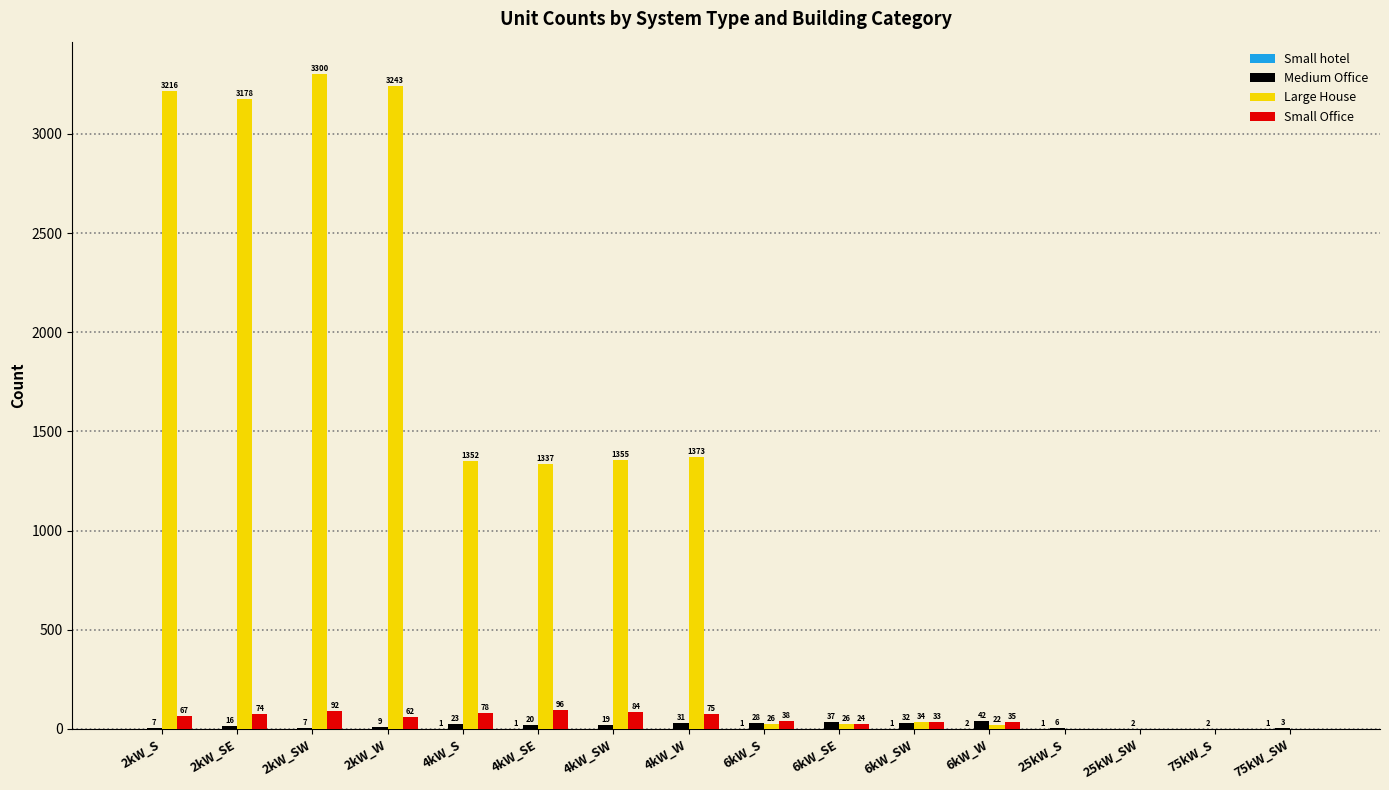

Where does the Large House series first go above 1337?

2kW_S